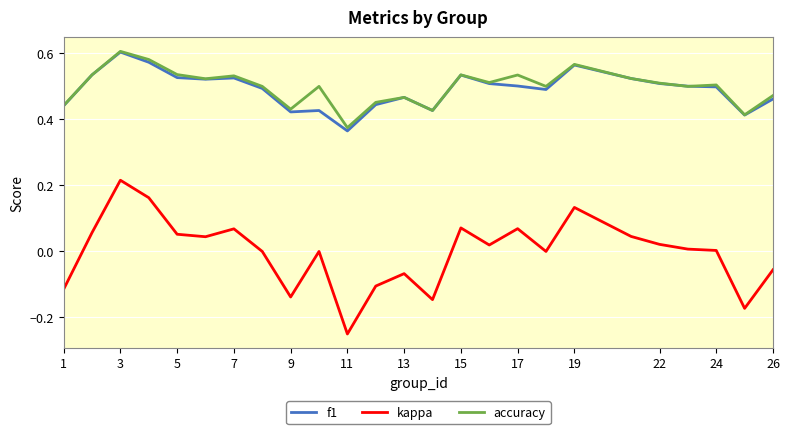

Which series has the widest spread of values?

kappa